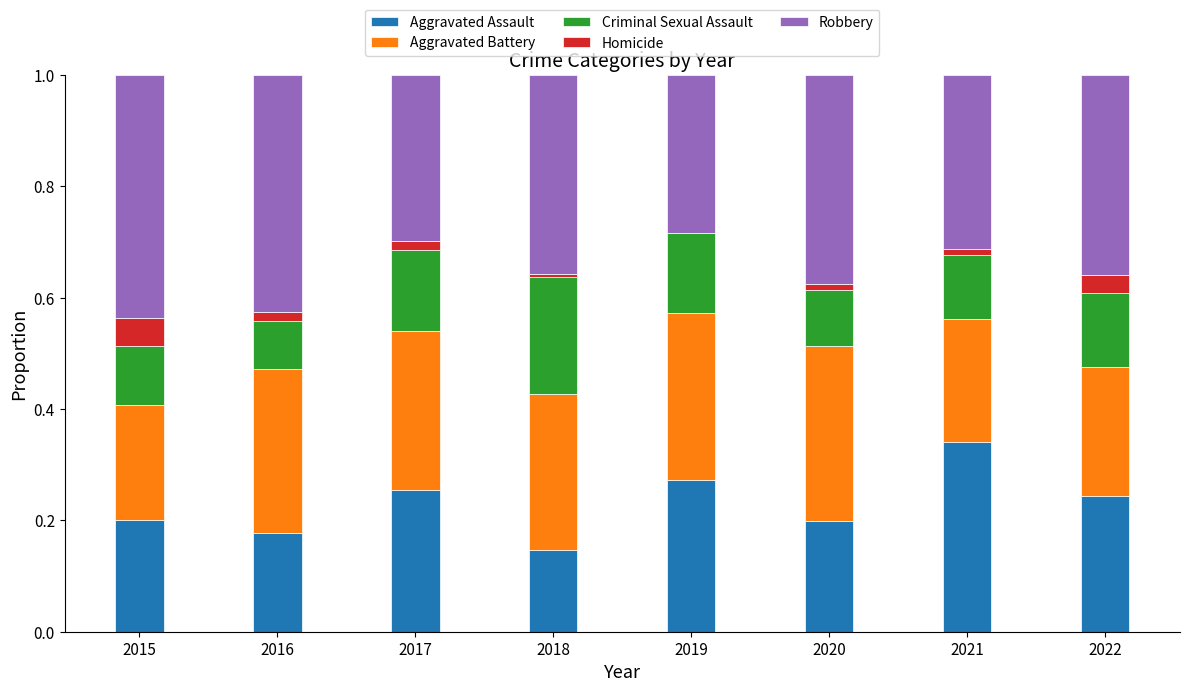

At which label does Aggravated Assault reach its peak?

2021